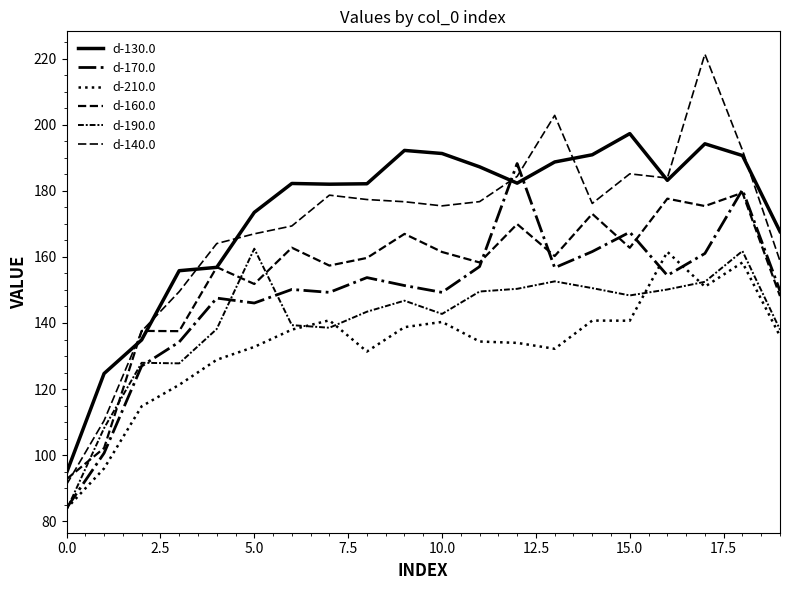

What is the value of the d-140.0 point at the 5th from the left?

164.0